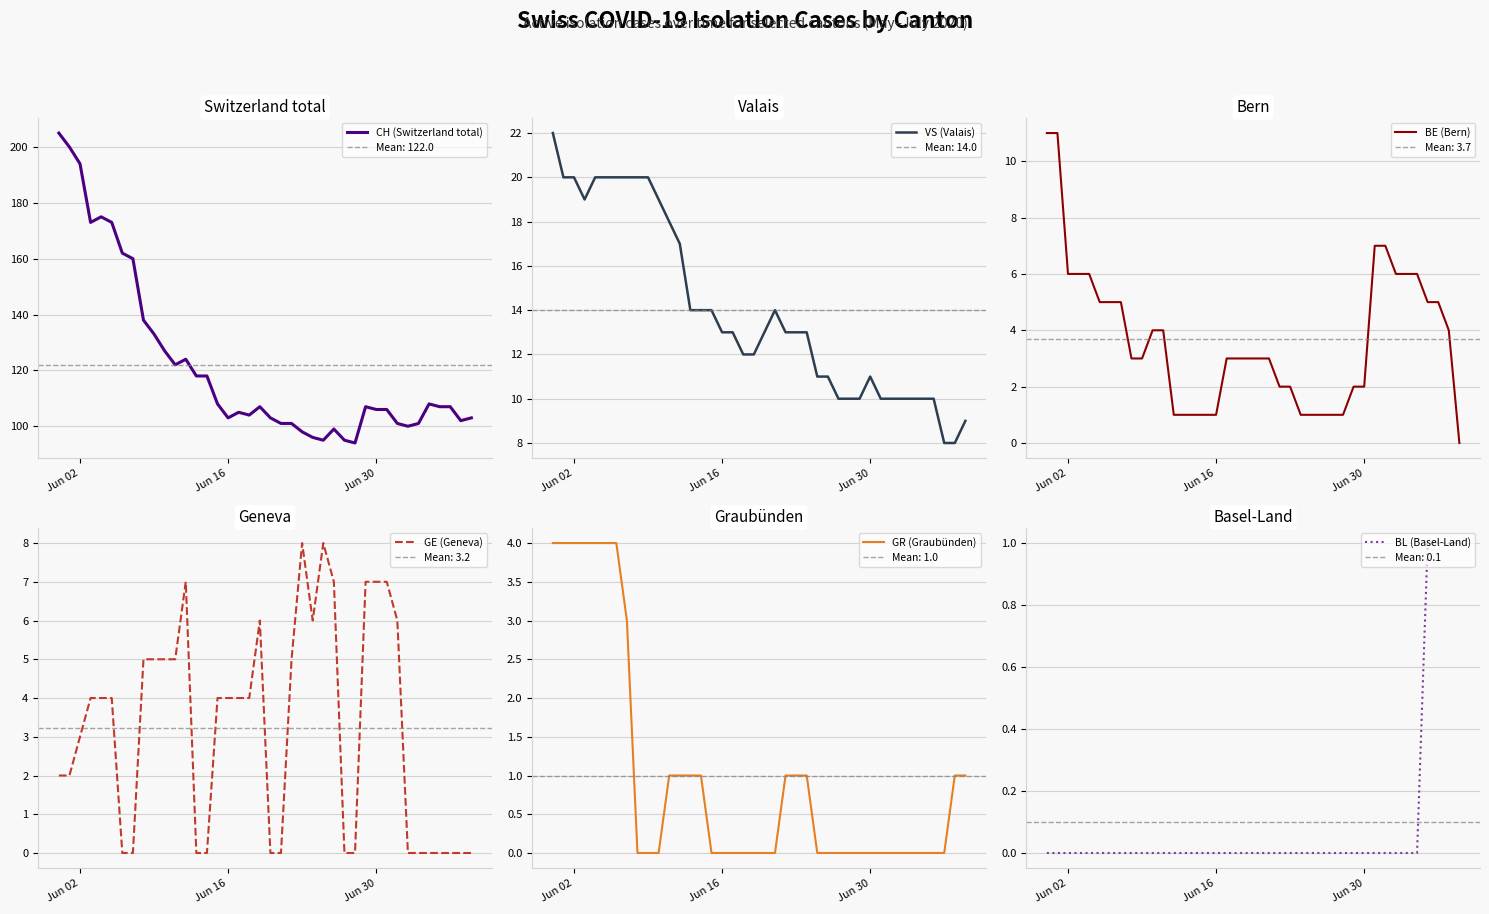

What is the highest value of the GR (Graubünden) series?

4